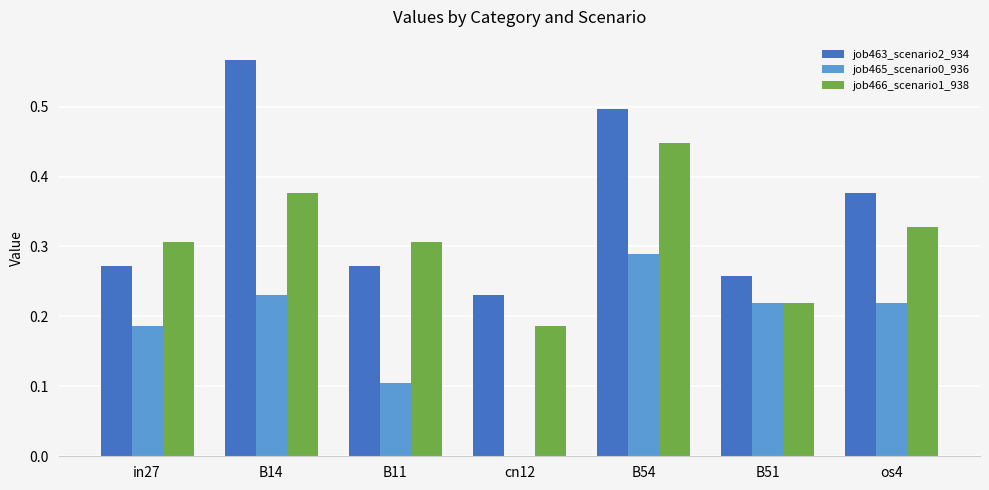

Which category has the highest value across all series?

B14